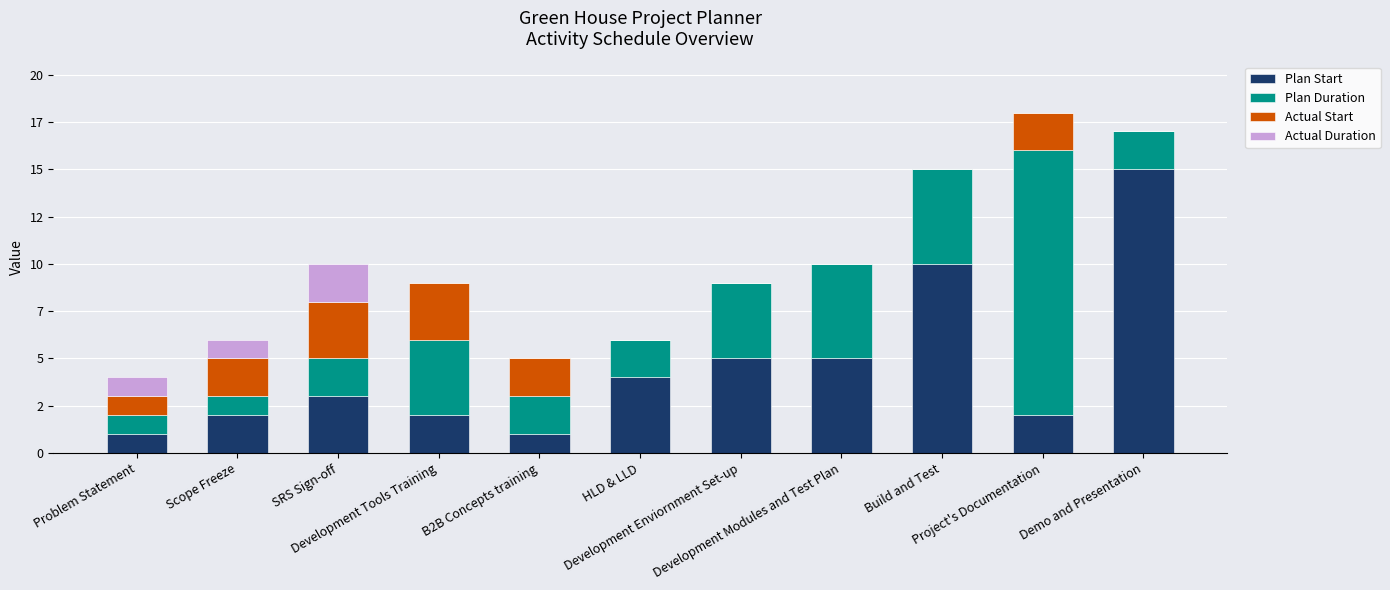

At which label does Plan Start reach its peak?

Demo and Presentation